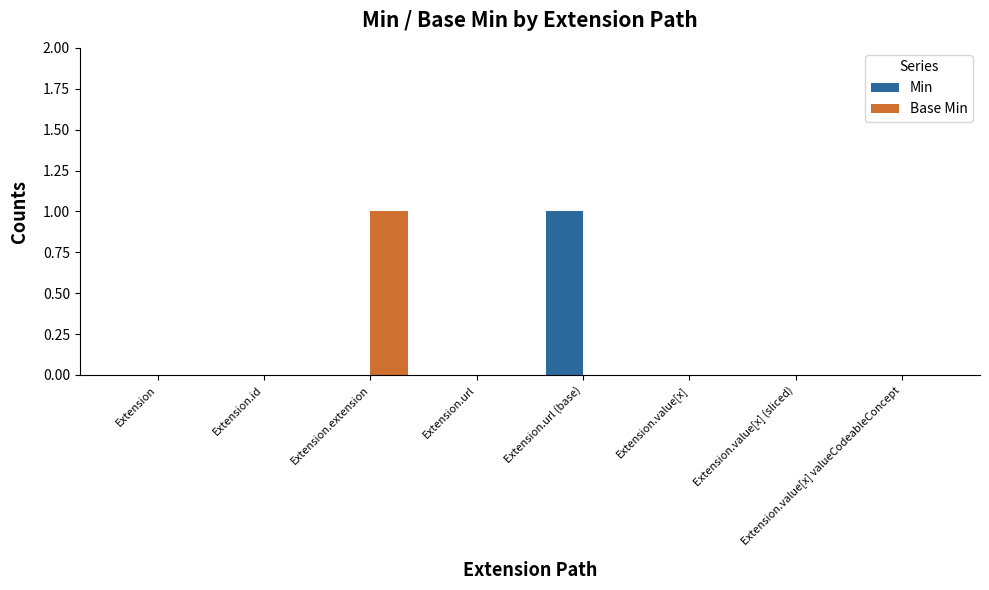

The value of Min at Extension is 0. True or false?

True